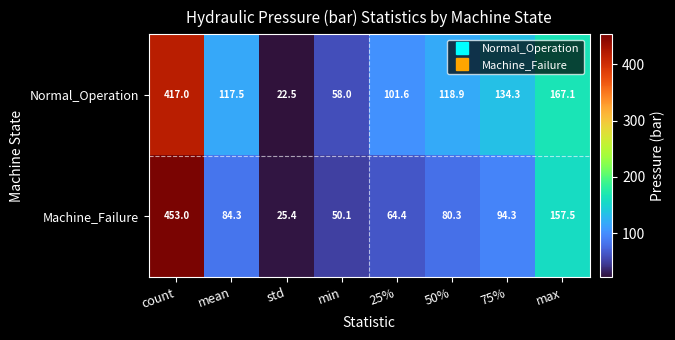

What is the difference between the second highest and minimum values in the Normal_Operation series?

144.6